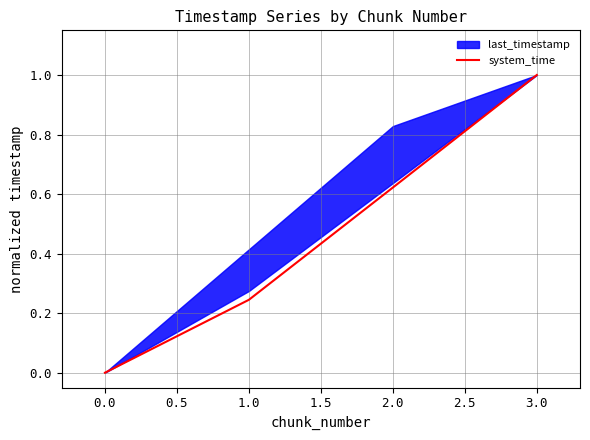

How many data points does each series have?

4